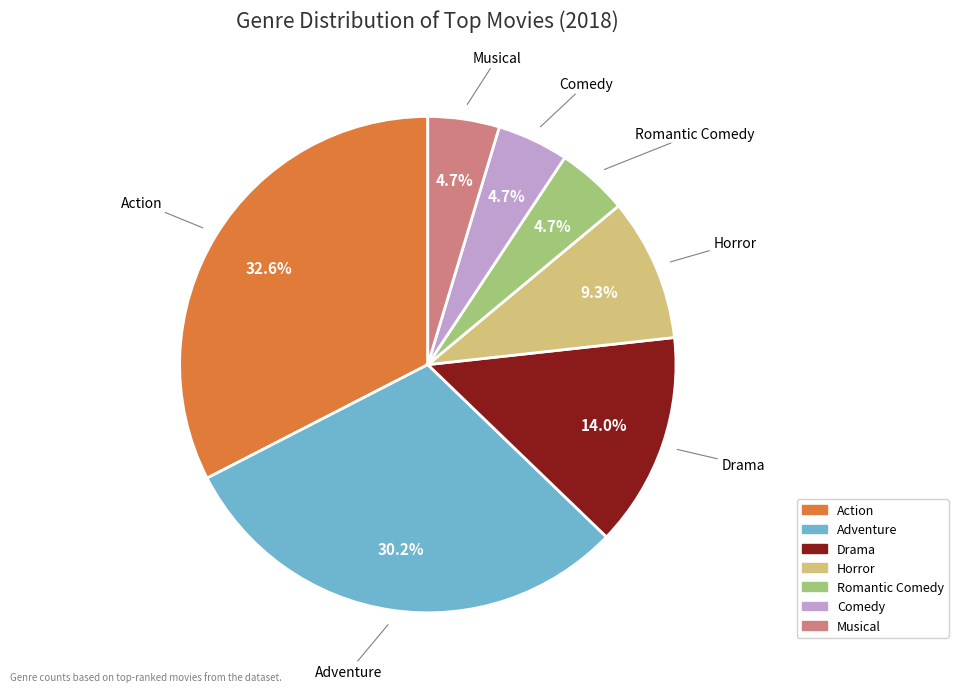

True or false: Musical accounts for 5% of the total.

True